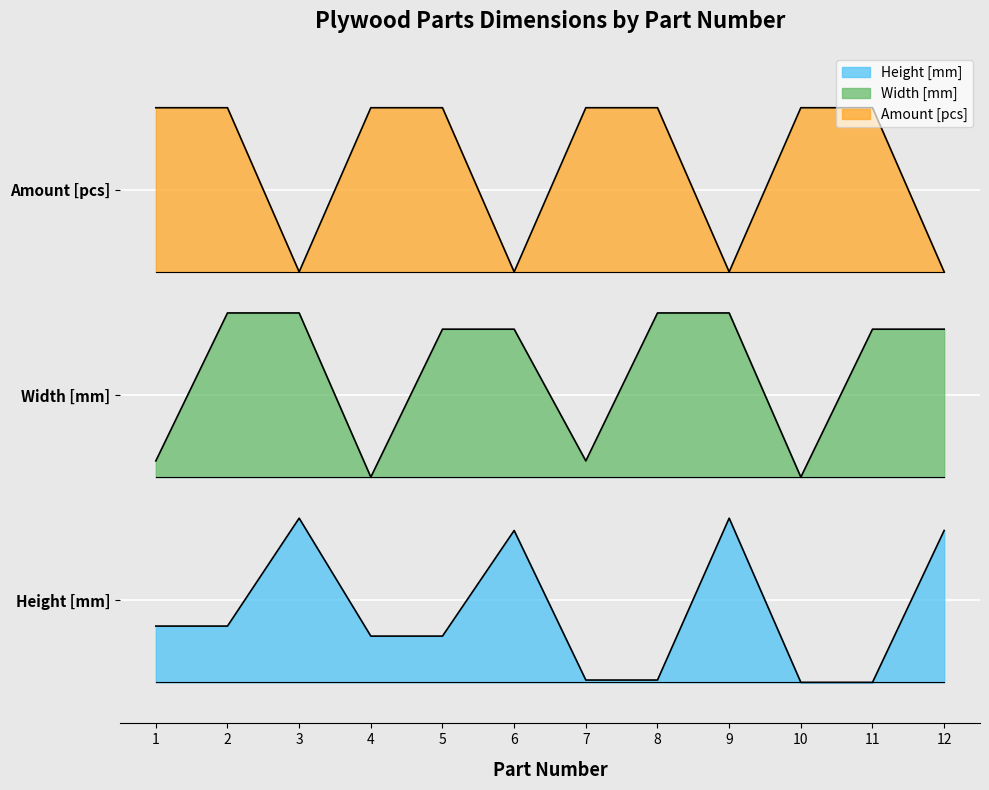

What is the value of the Amount [pcs] point at the 12th from the left?

3.0